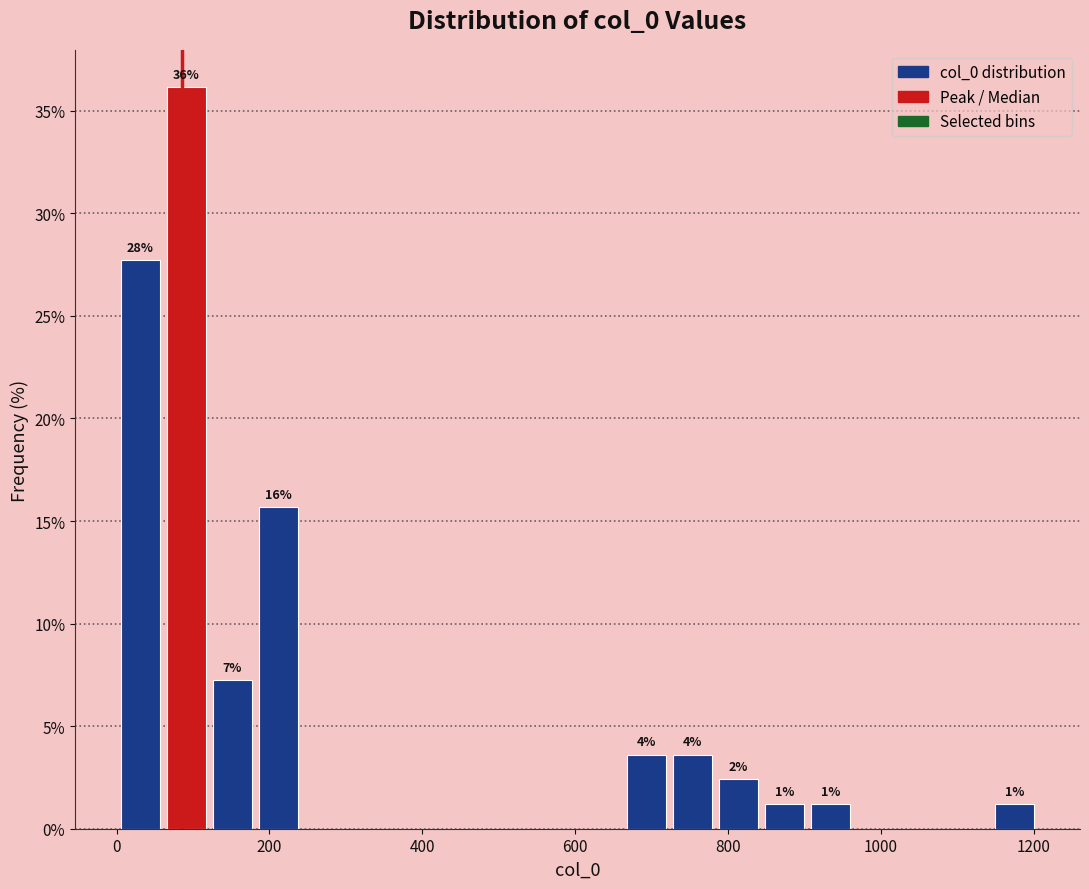

Read against the x-axis, roughly where is the centre of the tallest bar?

100